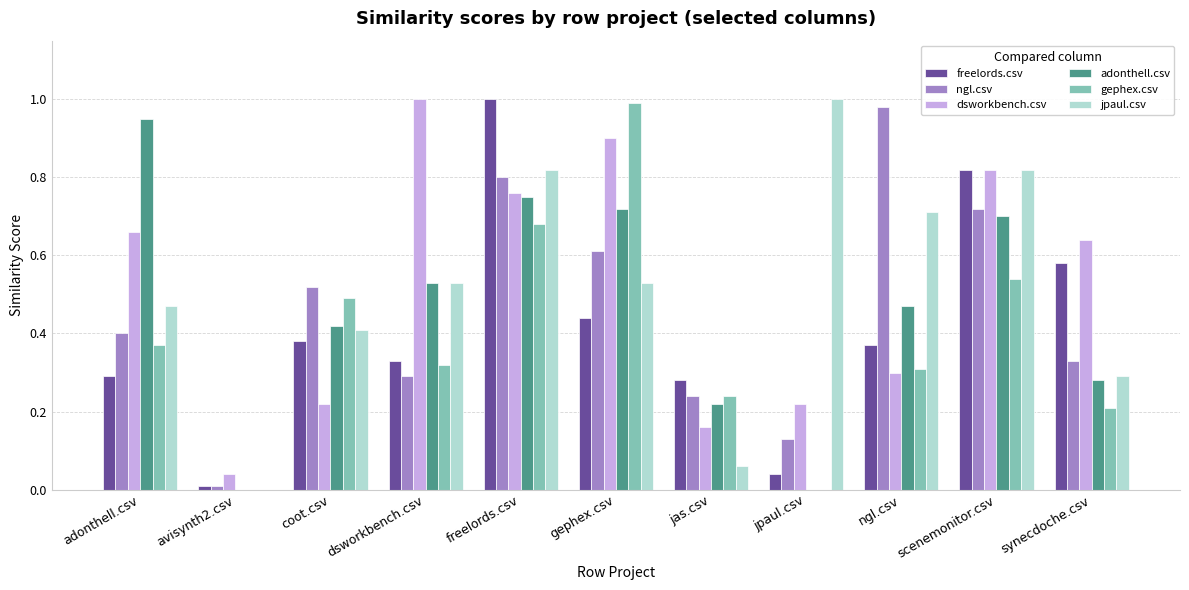

At which label is jpaul.csv closest to 0?

avisynth2.csv